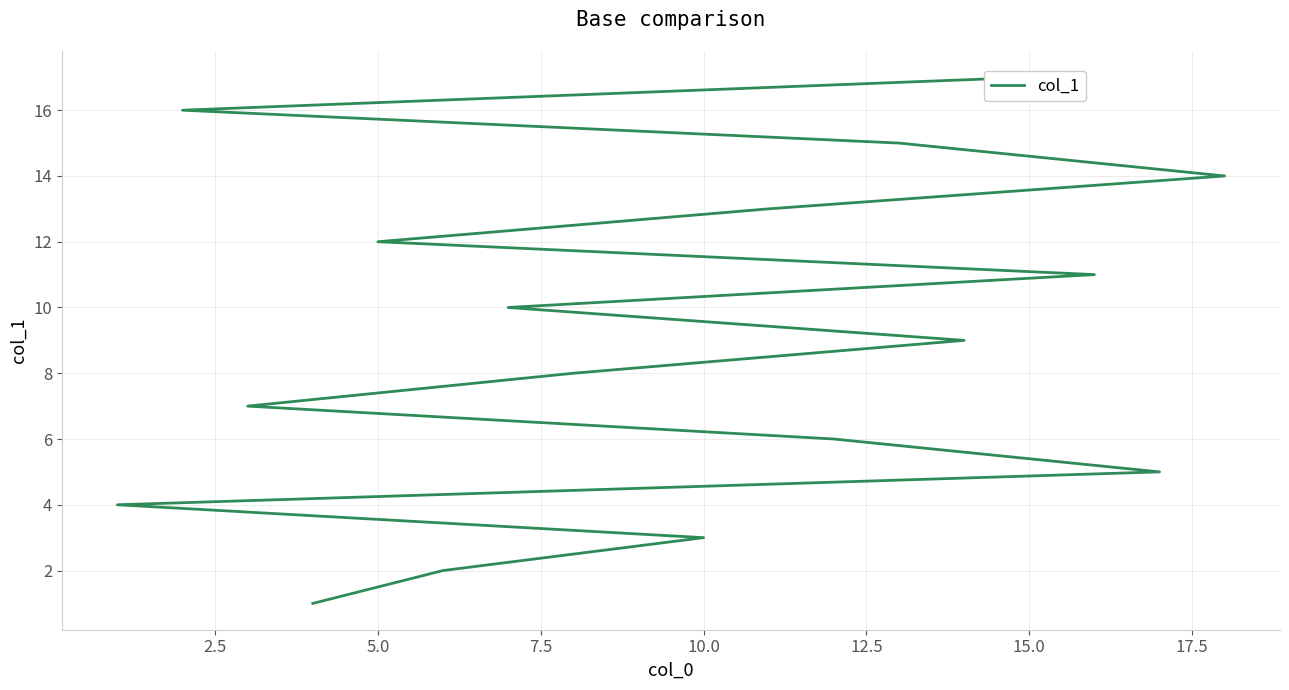

How many series are shown in this chart?

1